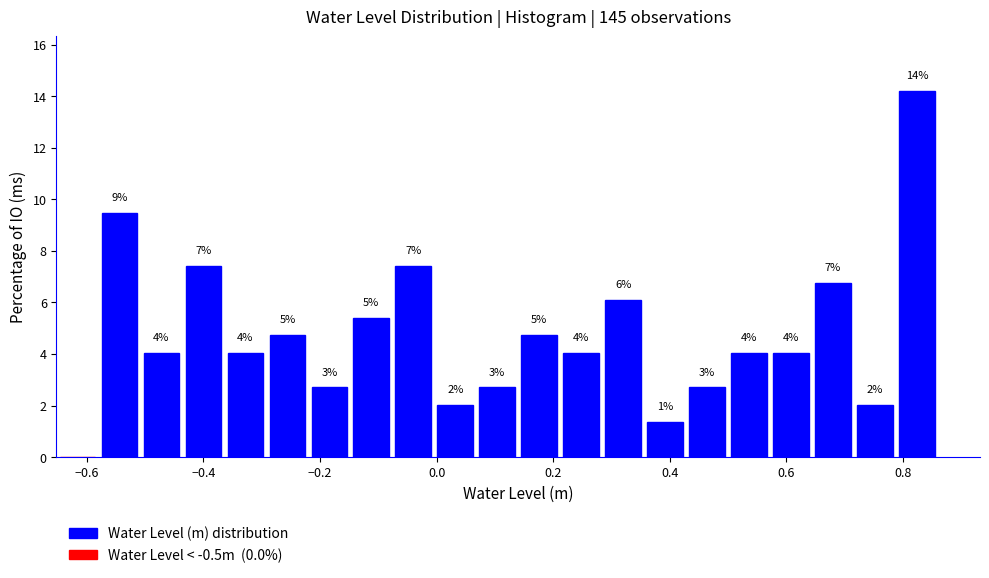

Around what value on the x-axis is the tallest bar? Give the approximate position of its centre, as read against the axis.

0.82